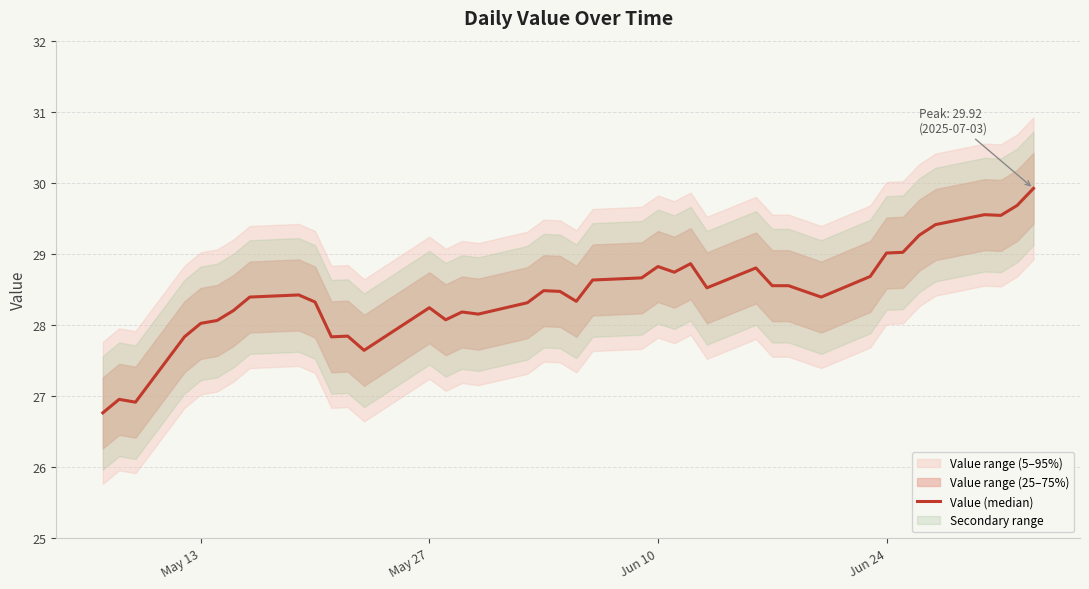

How many series are shown in this chart?

1